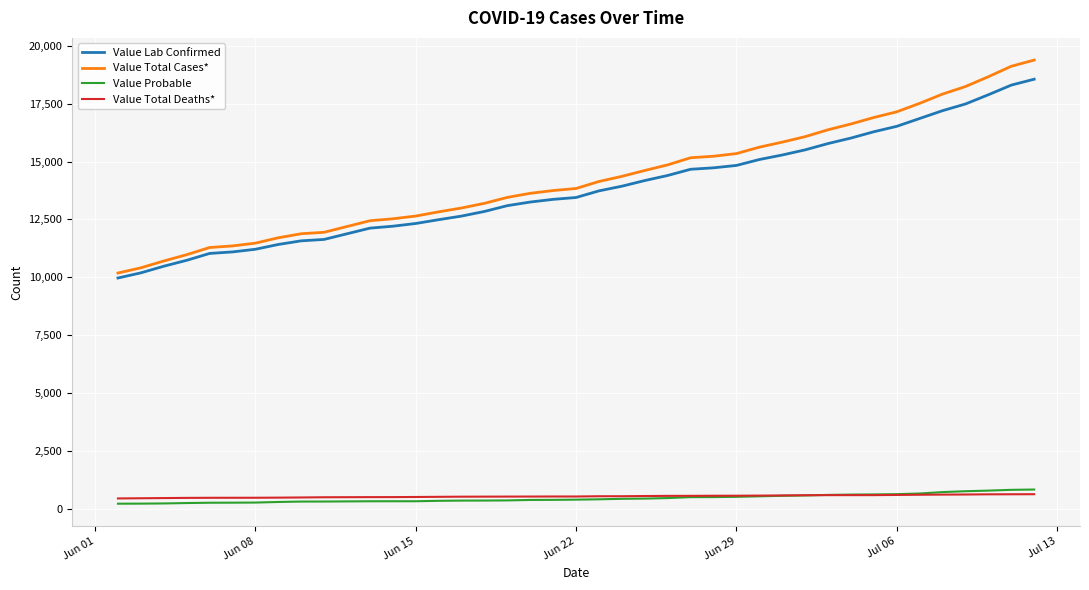

At how many categories does at least one series exceed 9661?

40